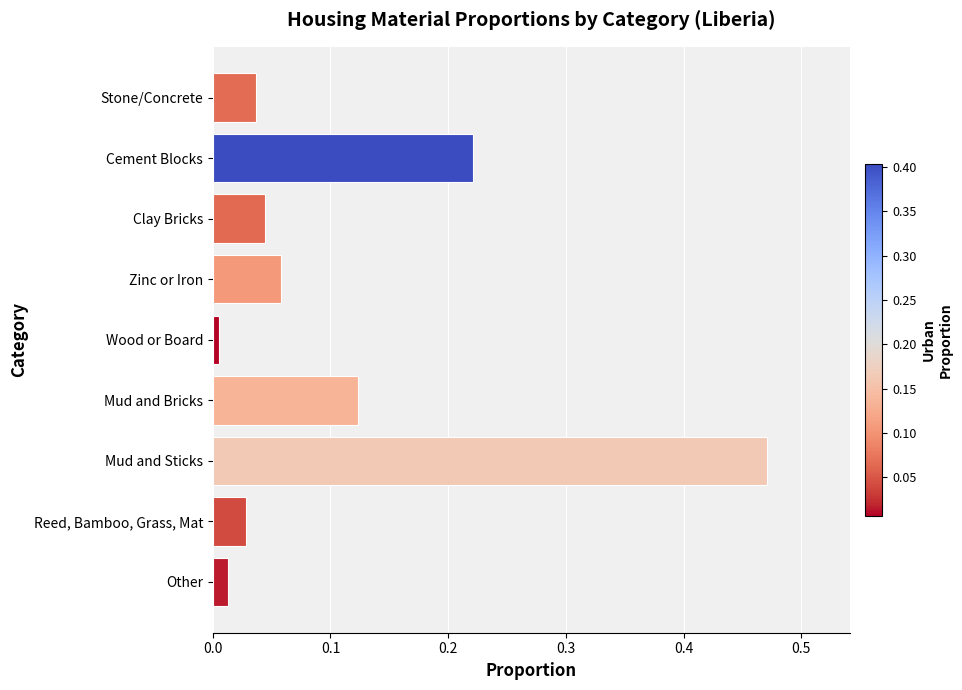

What is the sum of all total_proportion values?

1.0